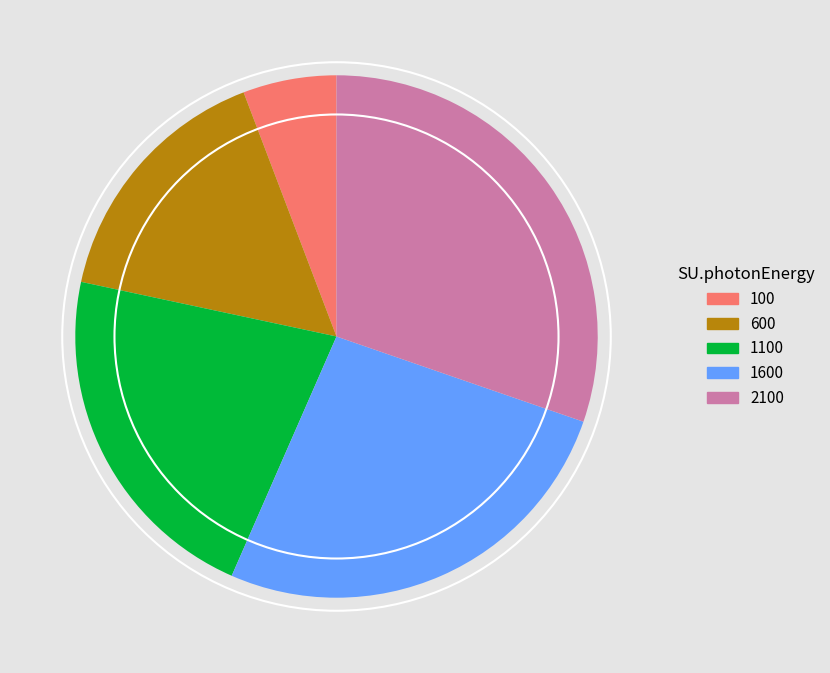

How many segments does this pie chart have?

5